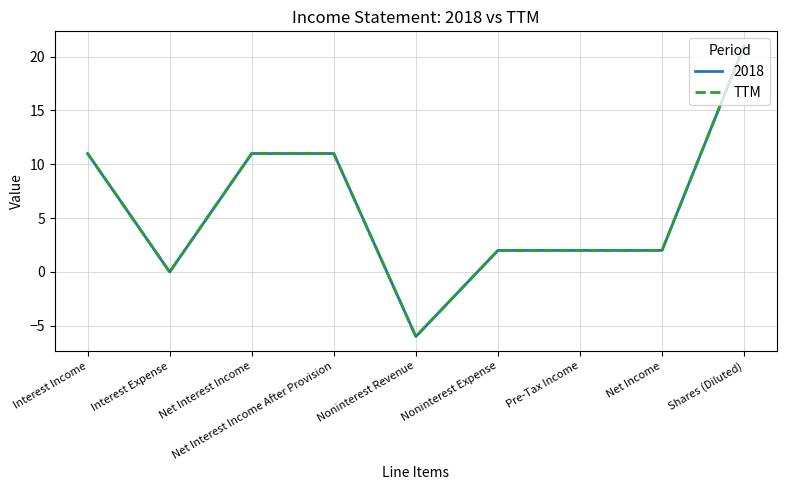

Does the chart have visible grid lines?

Yes